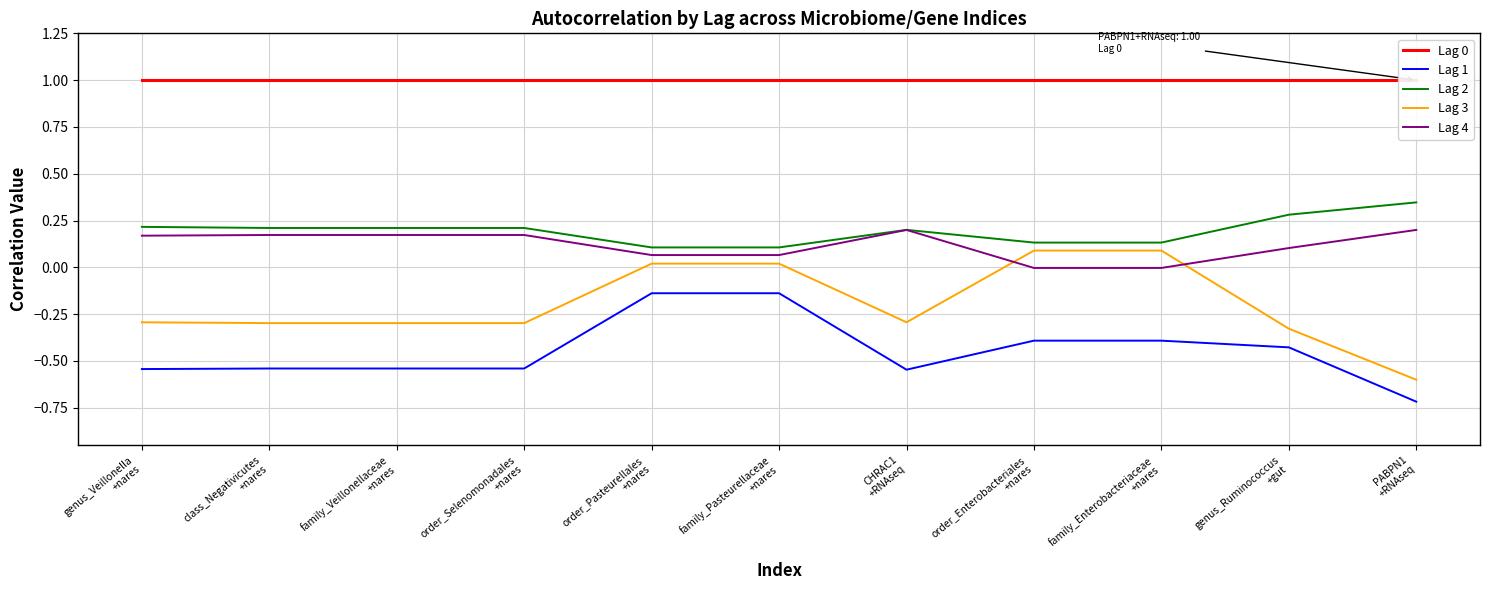

What is the average value of the Lag 3 series?

-0.2